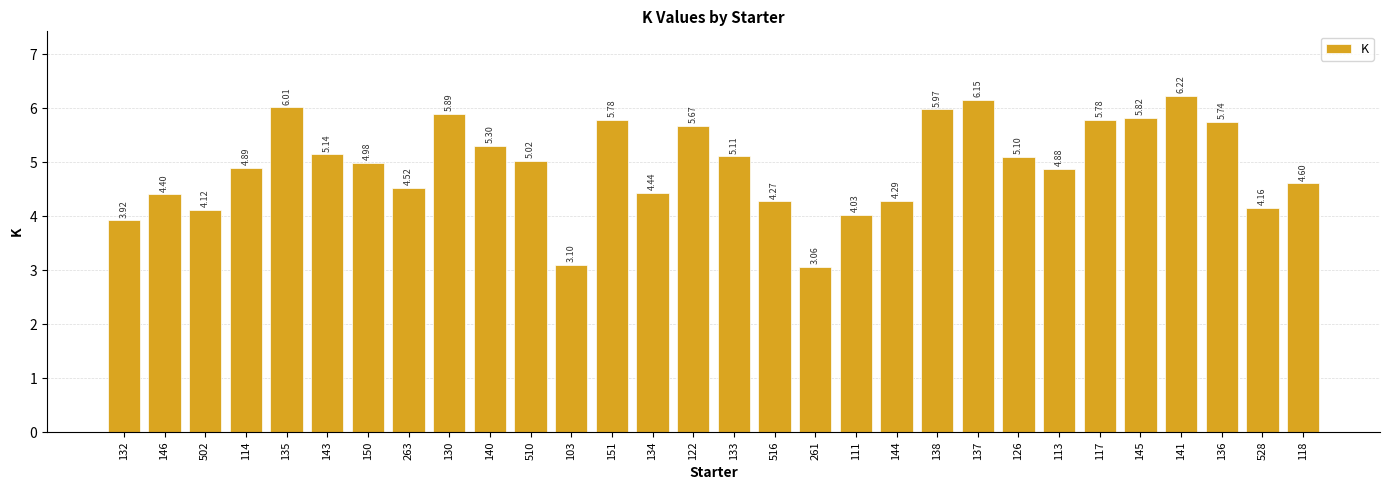

What is the difference between the maximum and minimum values?

3.2